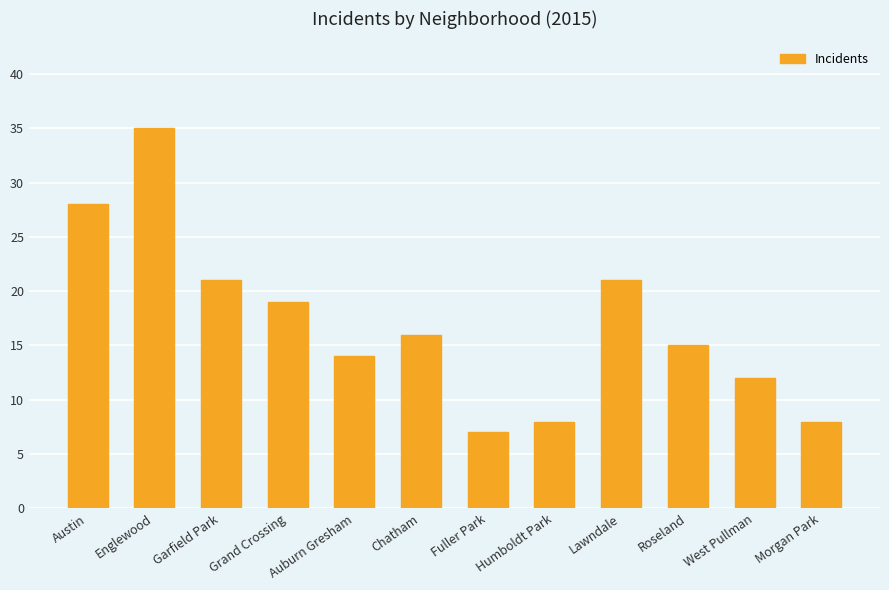

Which category has the highest value across all series?

Englewood